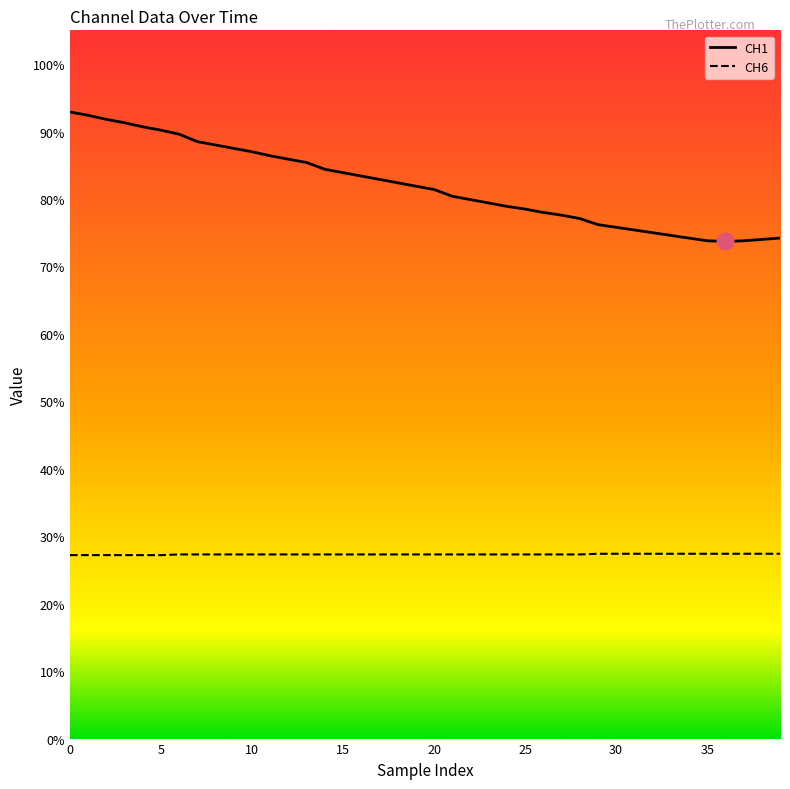

Which series has the largest total across all categories?

CH1